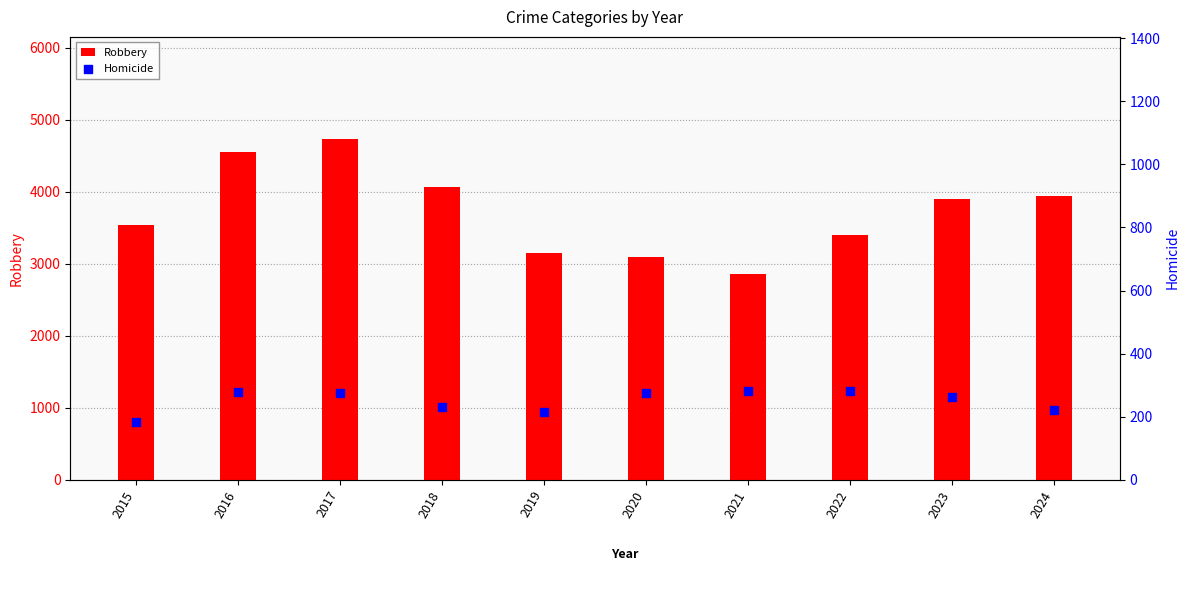

At how many categories does at least one series exceed 3345?

7